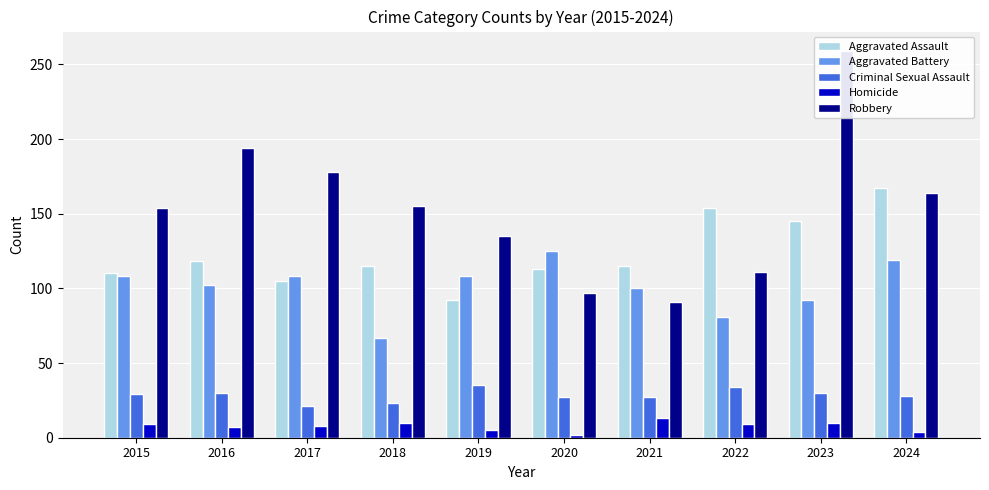

What is the greatest value displayed?

259